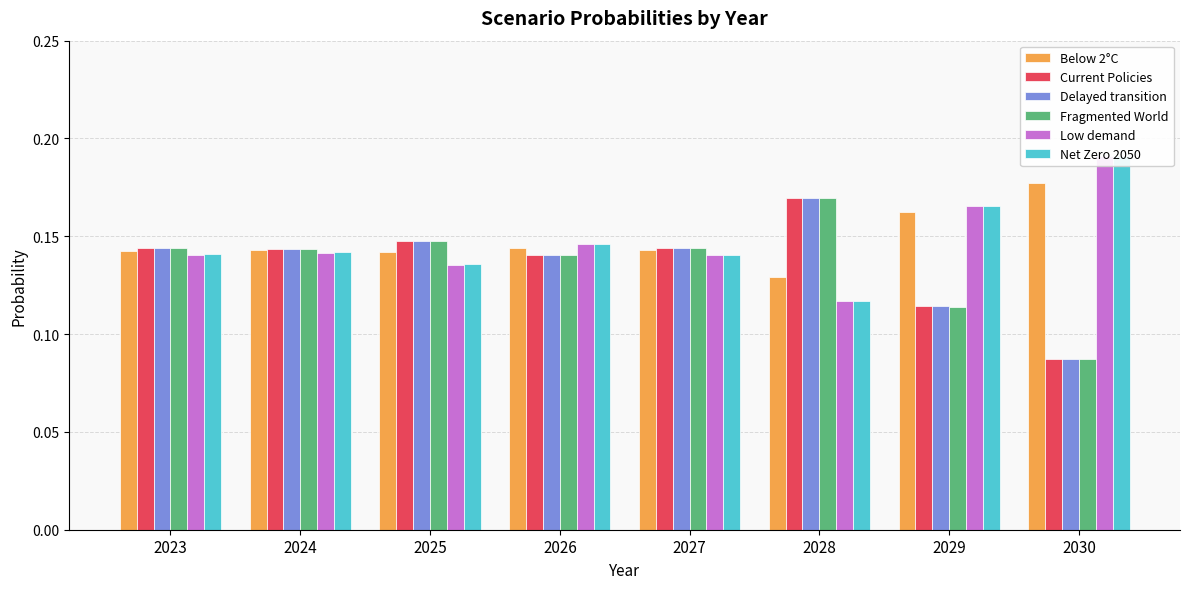

At how many categories does at least one series exceed 0?

8